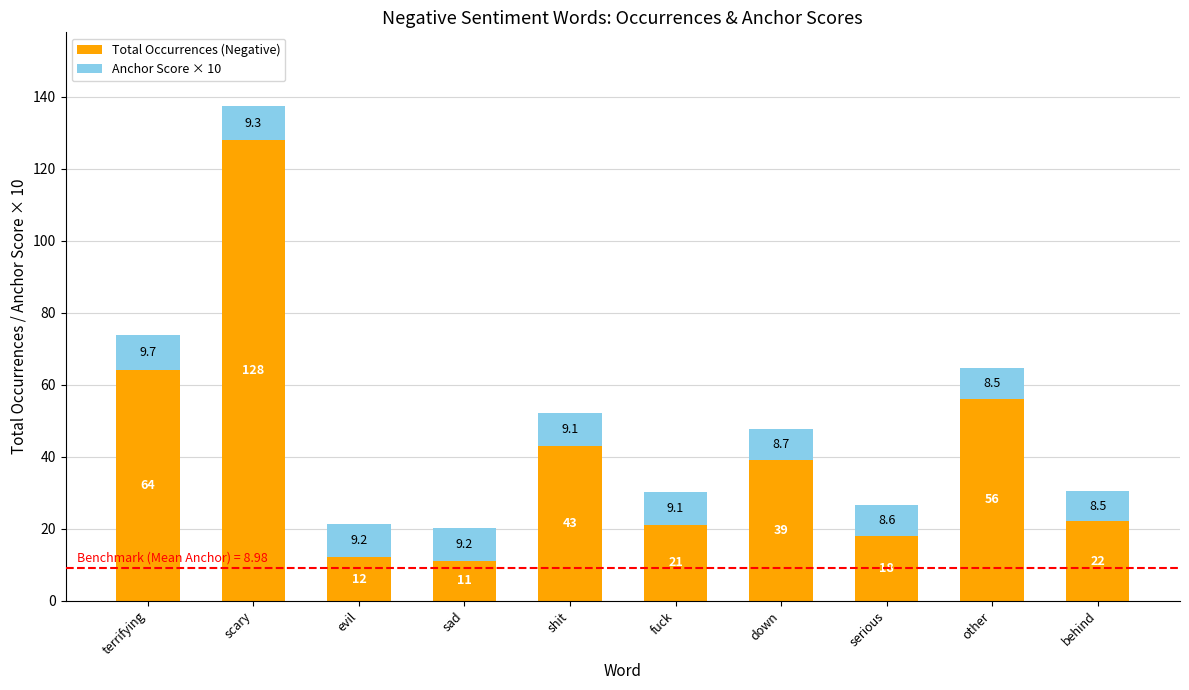

What is the difference between the maximum and minimum values in the Total Occurrences (Negative) series?

117.0